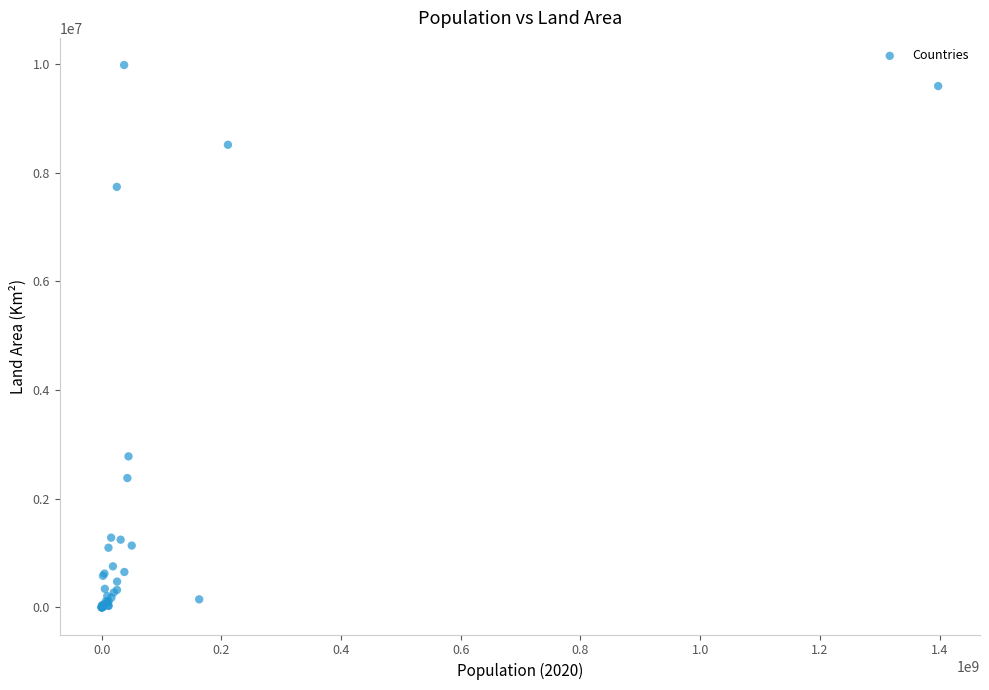

What Y value in the scatter plot is closest to 4992550?

2780400